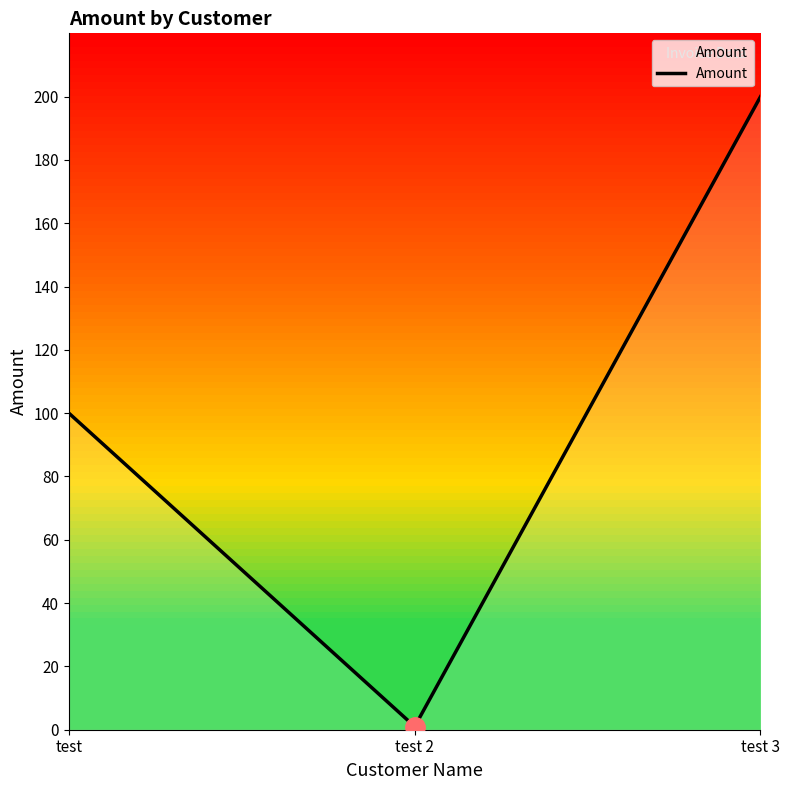

What is the maximum value shown in the chart?

200